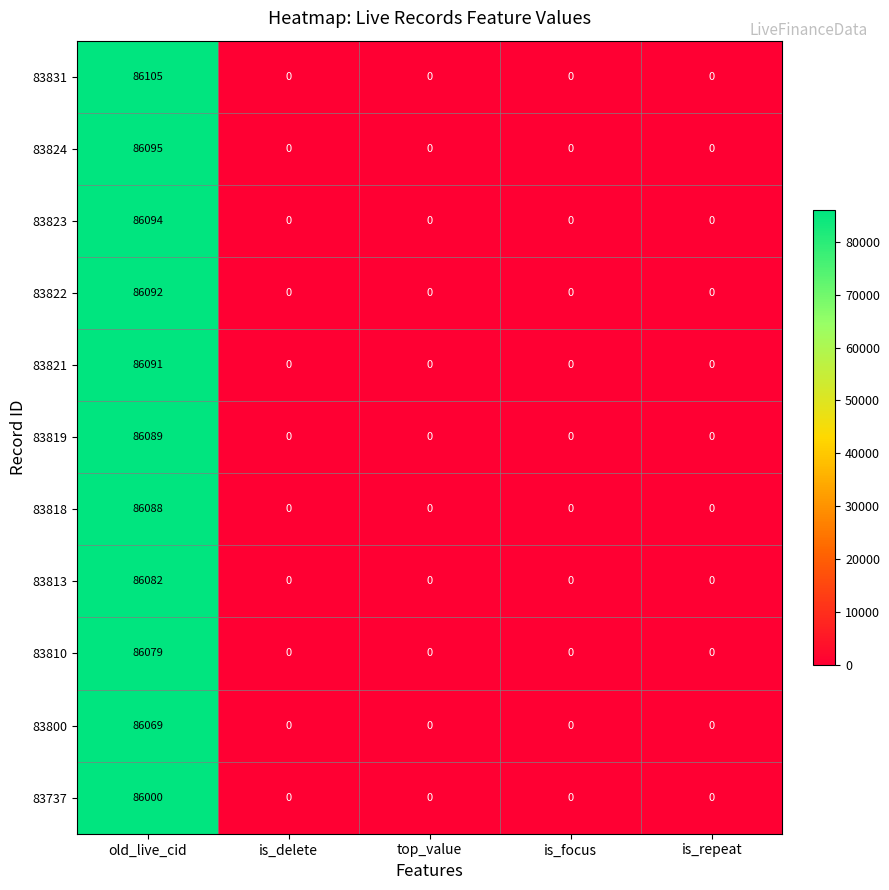

True or false: 83822 has a value of 127306 at old_live_cid.

False